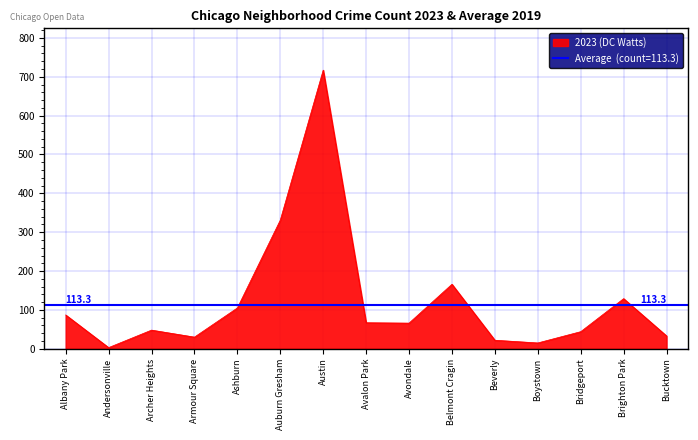

At which label is 2023 (DC Watts) closest to 360?

Auburn Gresham